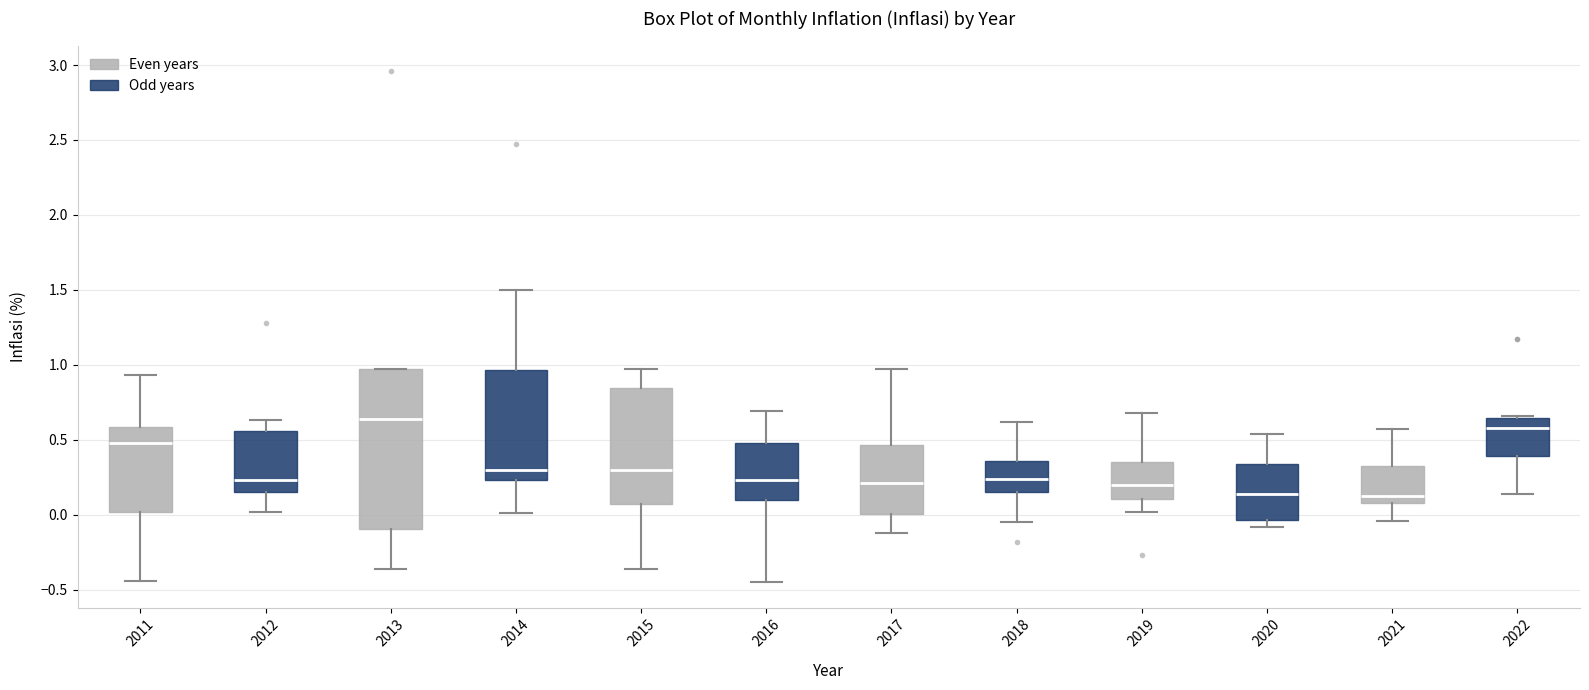

Where does the lower whisker of the box at x = 2016 end on the y-axis? The values are not printed on the chart, so give them approximately, as read against the axis.

-0.45